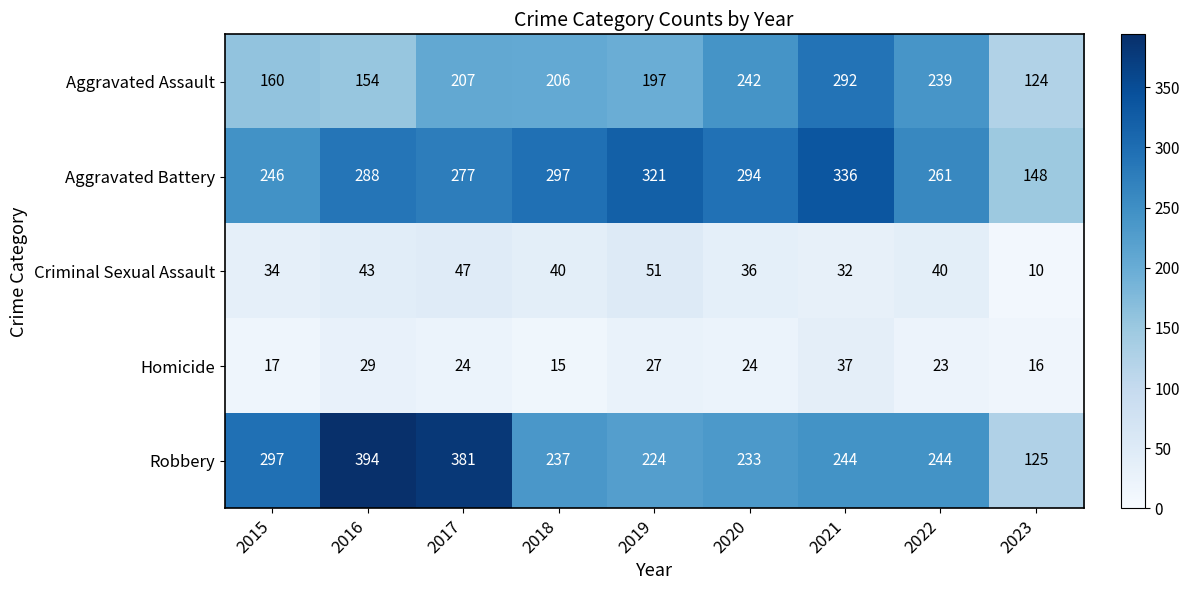

What is the spread (max minus min) of values at 2021?

304